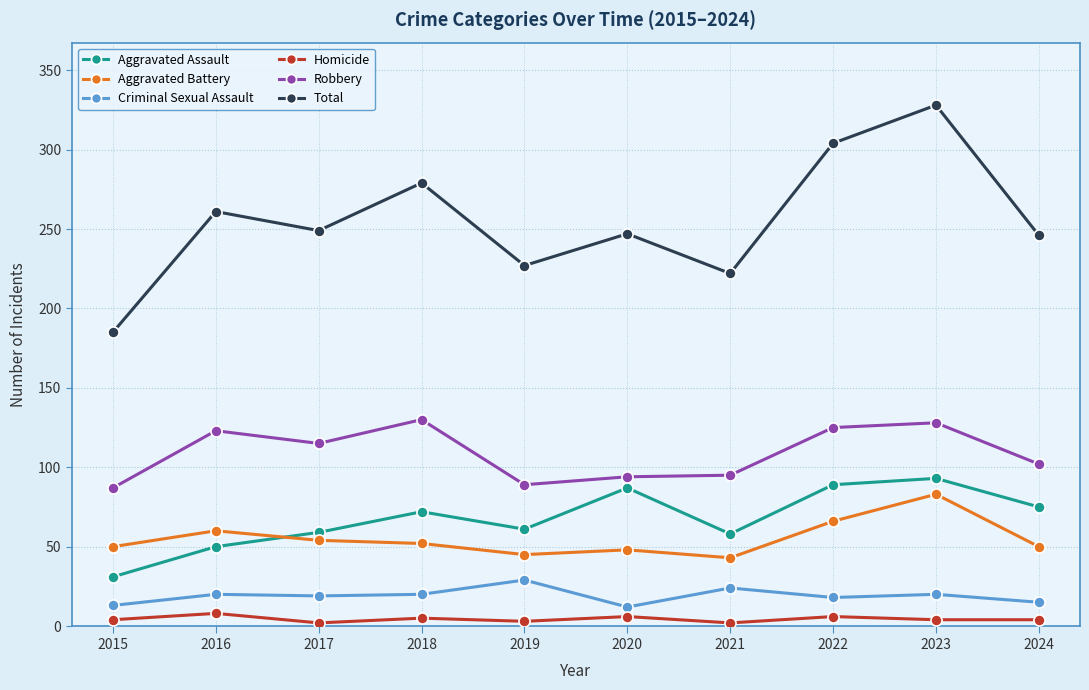

True or false: Aggravated Battery has more than 1 interior local peaks.

True